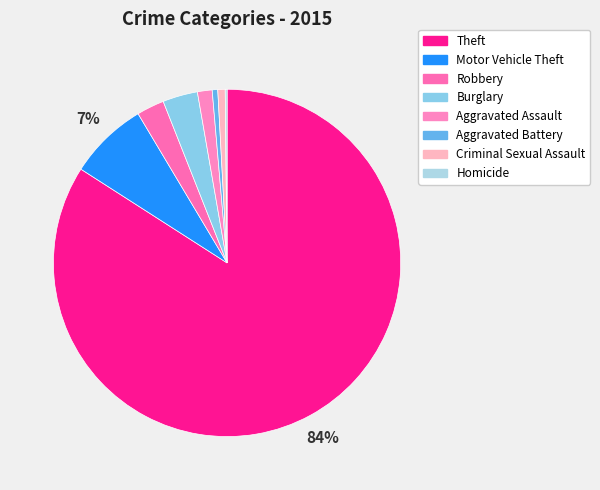

Which has a higher value, Robbery or Criminal Sexual Assault?

Robbery